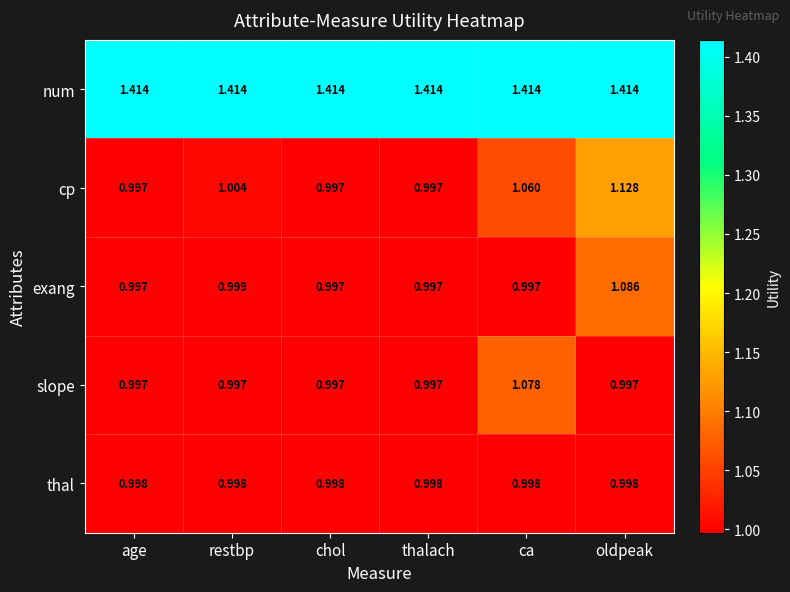

Which series changed the most between age and ca?

slope